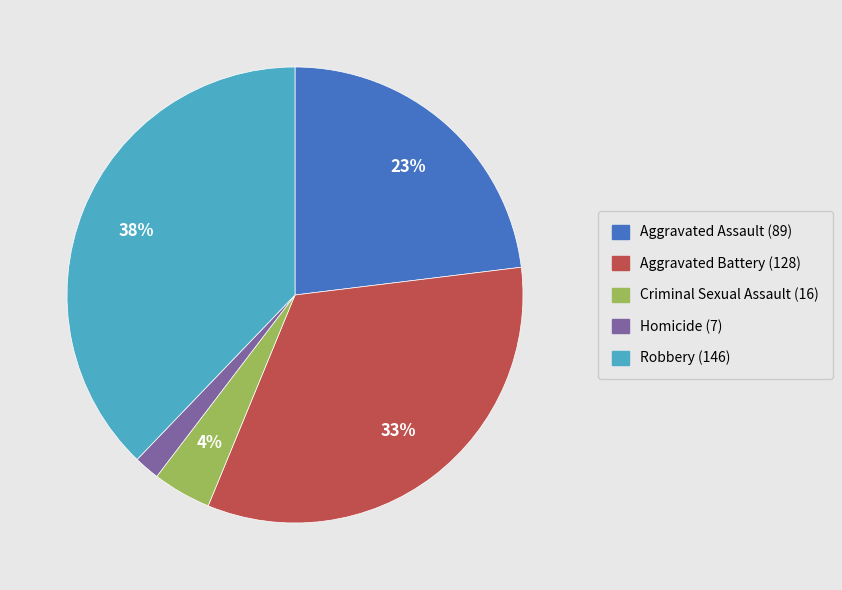

Is it true that Aggravated Assault (89) is 17% of the pie?

False